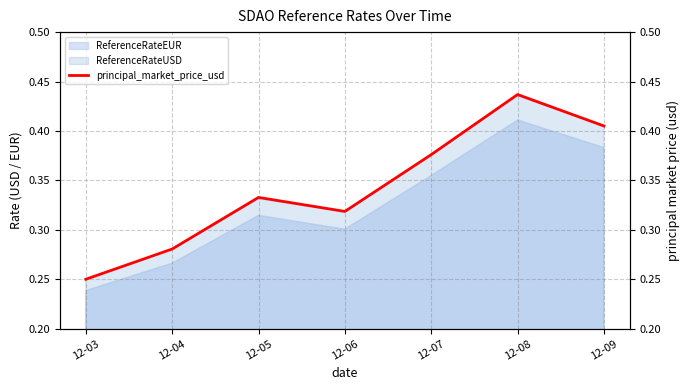

What is the value of the 7th point from the left?

0.4